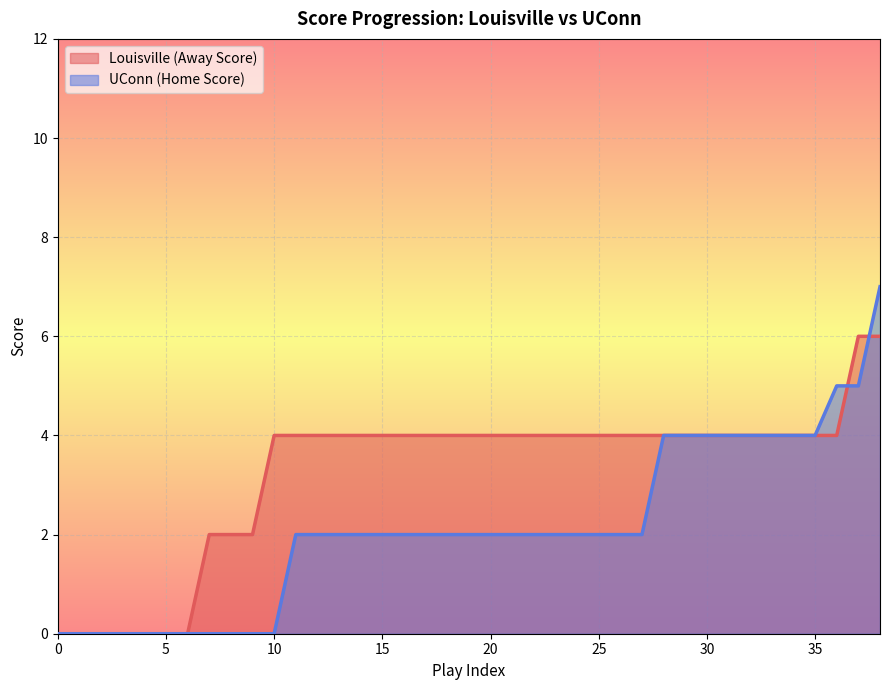

Reading left to right, extract all data points from this chart.

Louisville (Away Score): 0	0	0	0	0	0	0	2	2	2	4	4	4	4	4	4	4	4	4	4	4	4	4	4	4	4	4	4	4	4	4	4	4	4	4	4	4	6	6
UConn (Home Score): 0	0	0	0	0	0	0	0	0	0	0	2	2	2	2	2	2	2	2	2	2	2	2	2	2	2	2	2	4	4	4	4	4	4	4	4	5	5	7